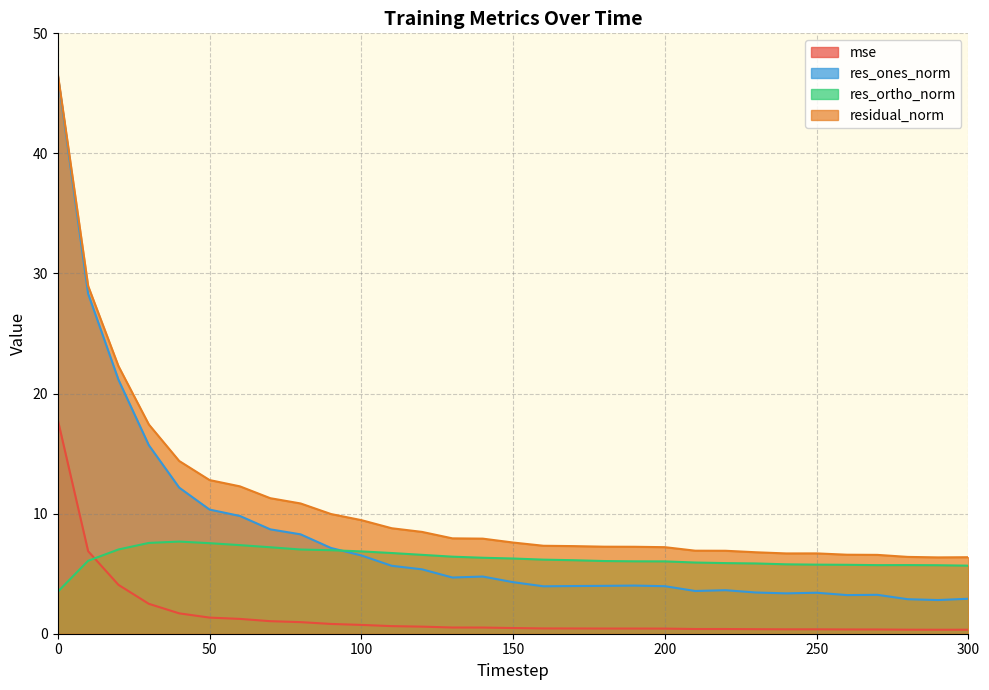

List the series in order of their peak value, highest first.

residual_norm, res_ones_norm, mse, res_ortho_norm